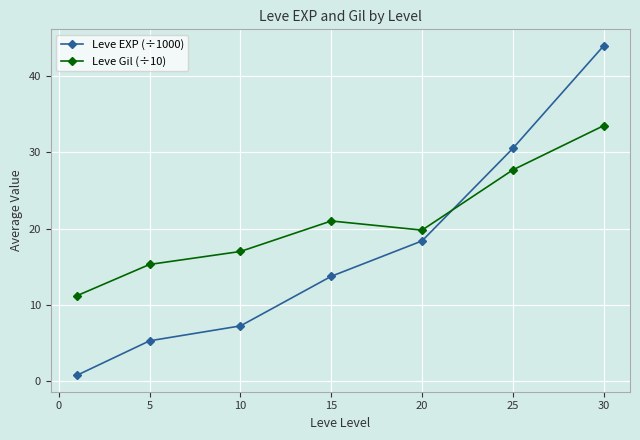

How many intersections are there between Leve Gil (÷10) and Leve EXP (÷1000)?

1